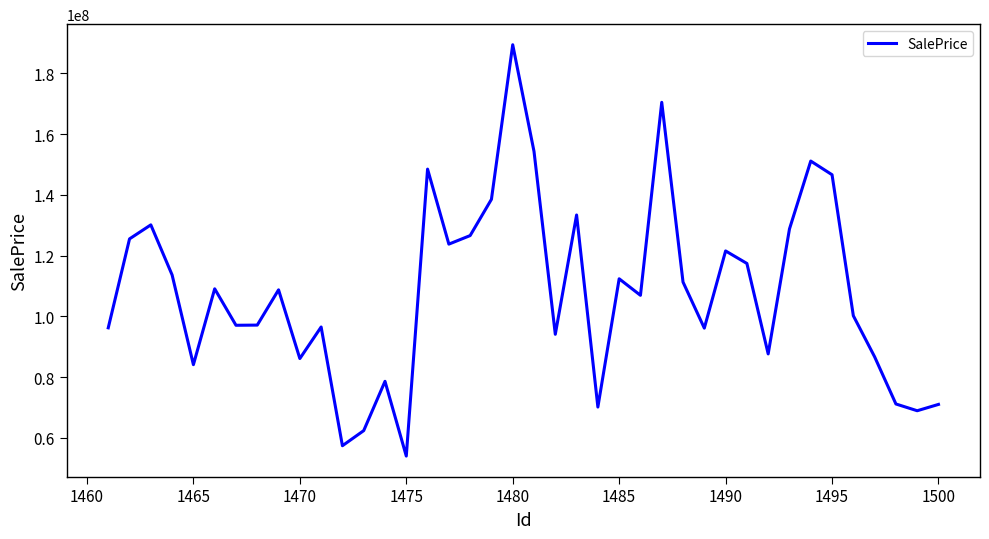

What is the minimum value shown in the chart?

53952467.5